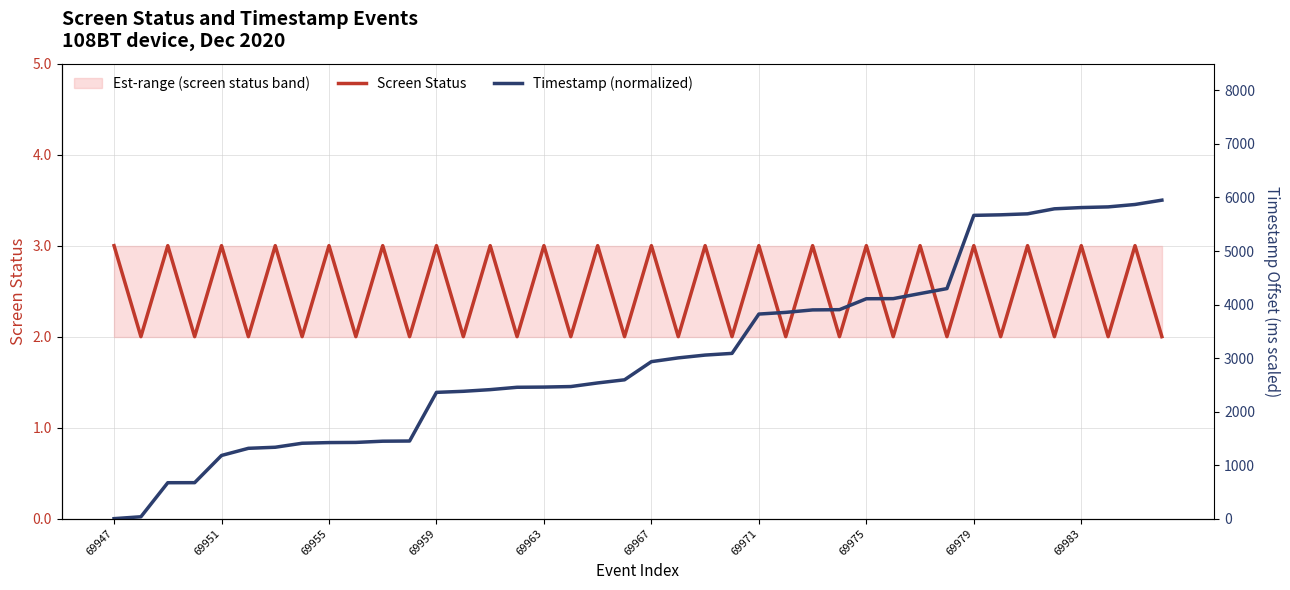

Between 30 and 29, which is larger?

30